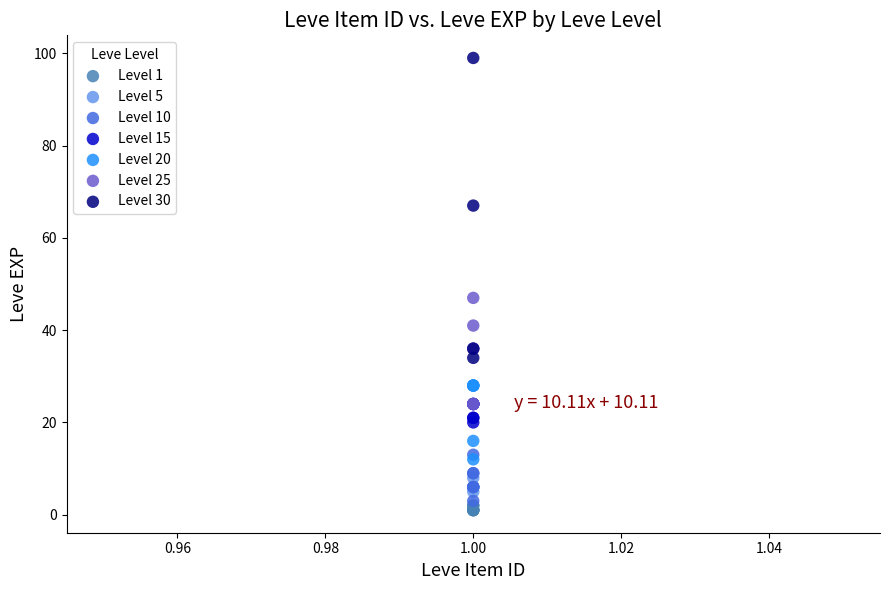

Which series has the largest Y range (max minus min)?

Level 30